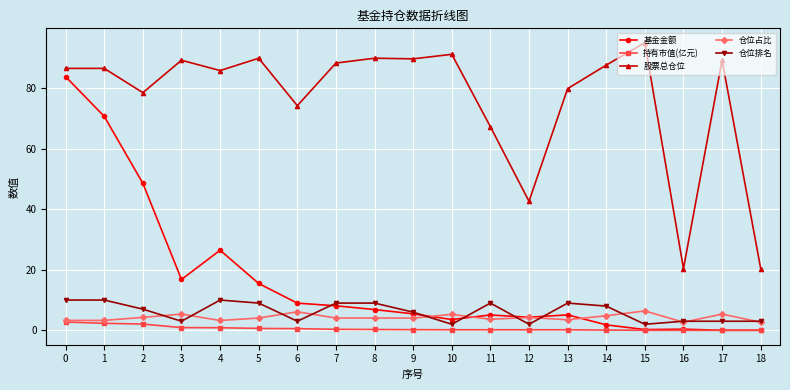

Which series changed the most between 2 and 11?

基金金额